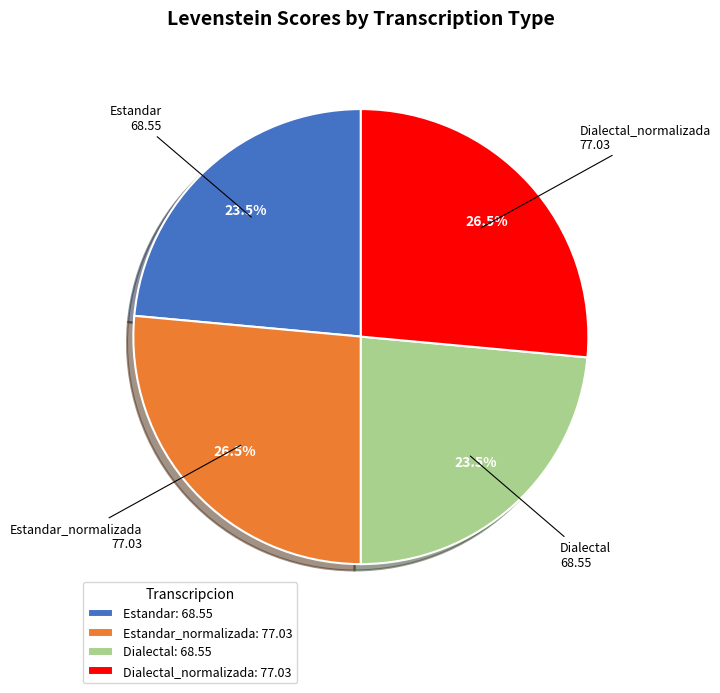

To the nearest percent, what is the combined percentage of Estandar_normalizada and Estandar?

50%